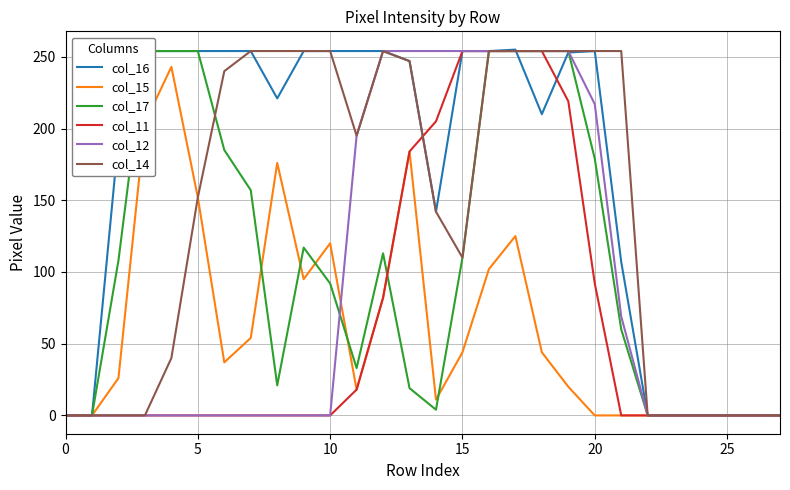

Read the col_17 value at 10, to the nearest 5.

90